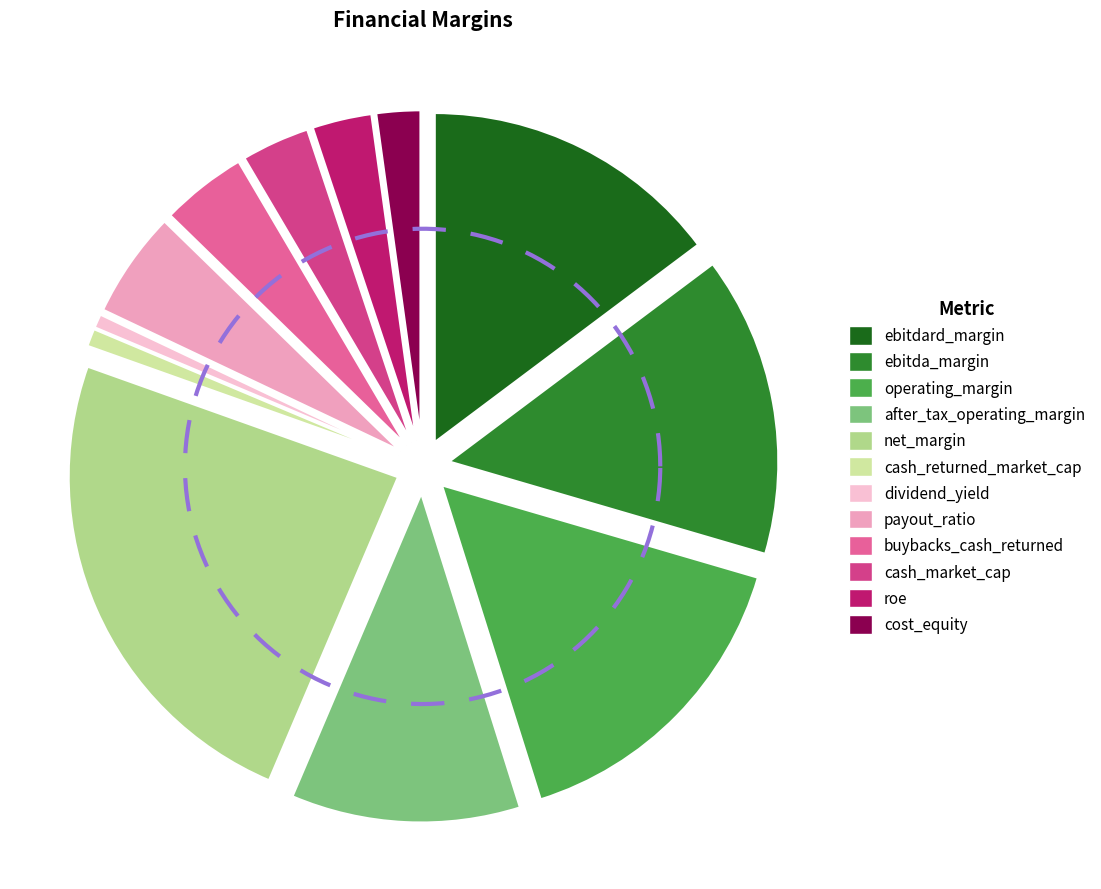

What is the largest slice in the pie chart?

net_margin